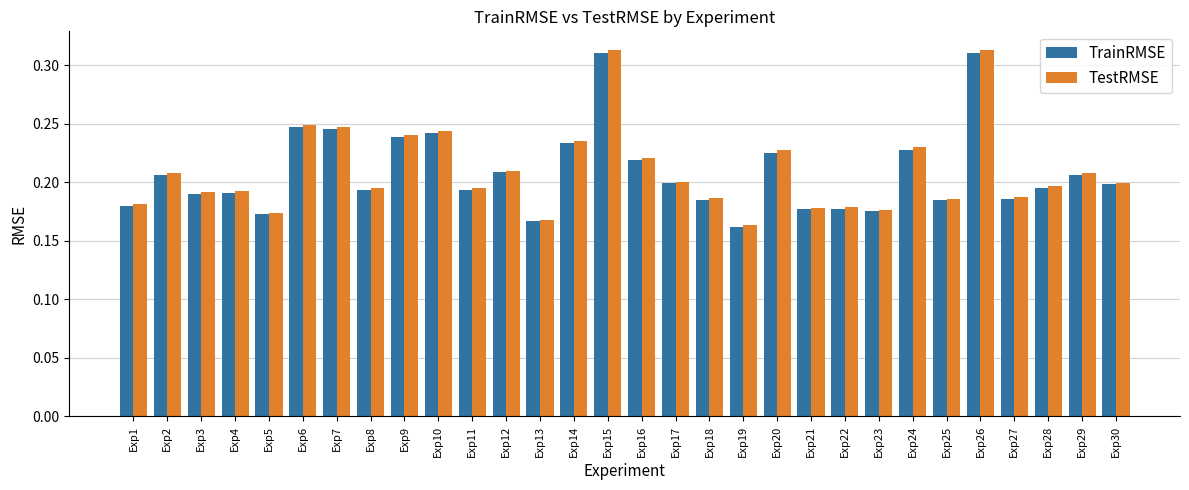

Between Exp7 and Exp17, which series saw the biggest shift?

TestRMSE